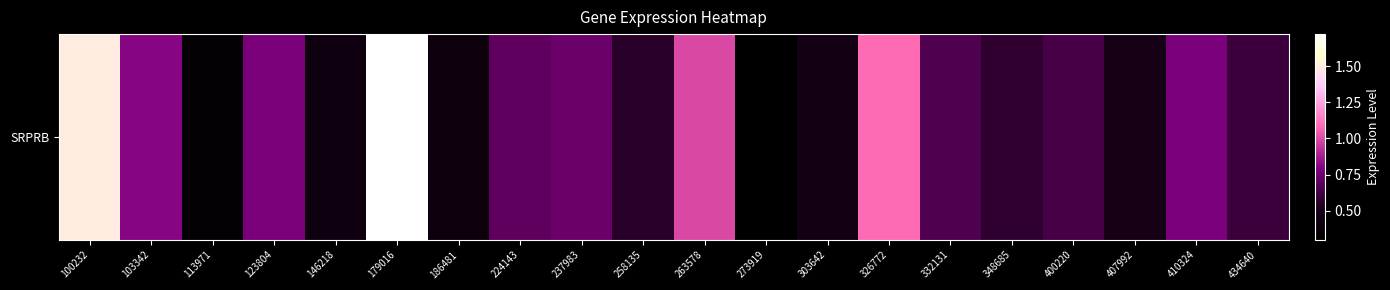

How many data points are above 664822?

9